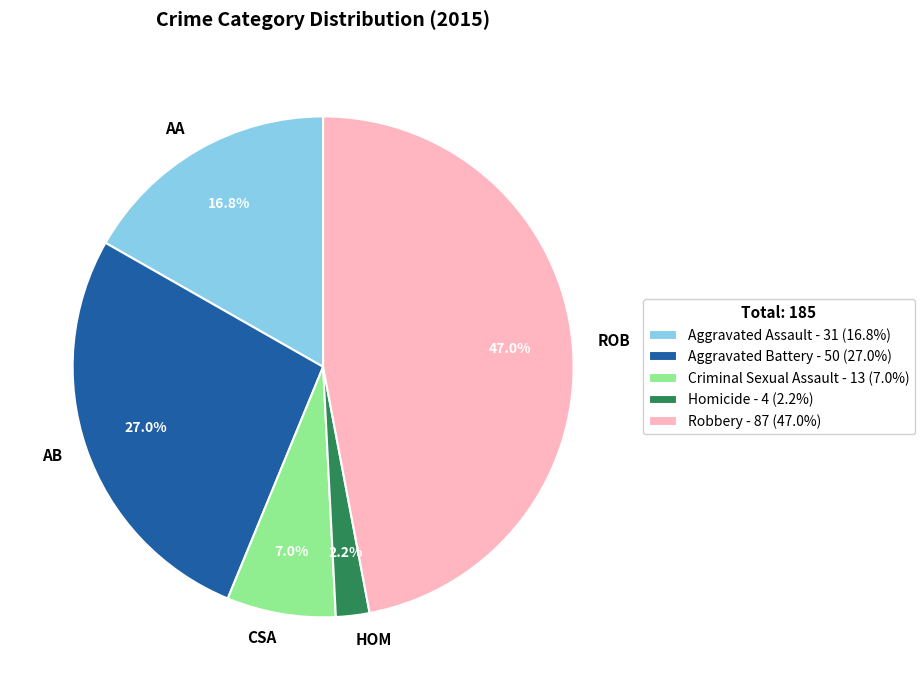

Does any single category account for the majority?

No